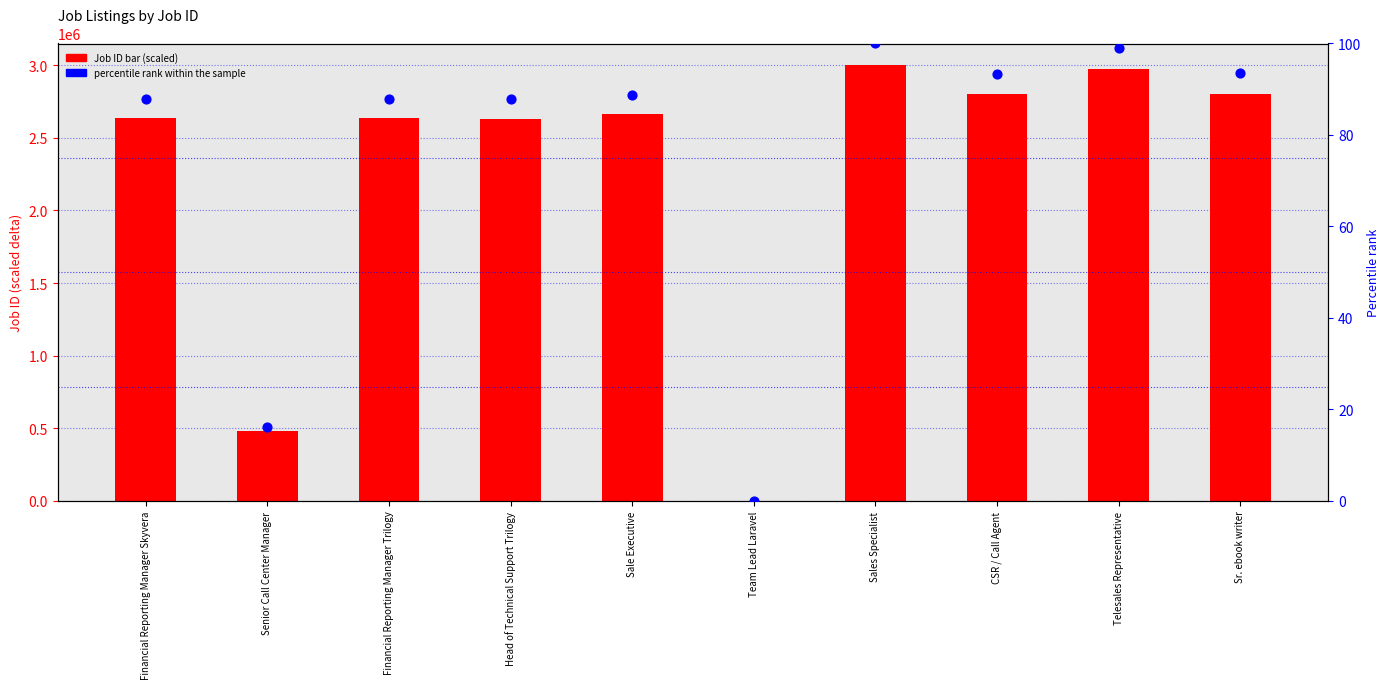

What is the total value across all series at CSR / Call Agent?

2800624.7